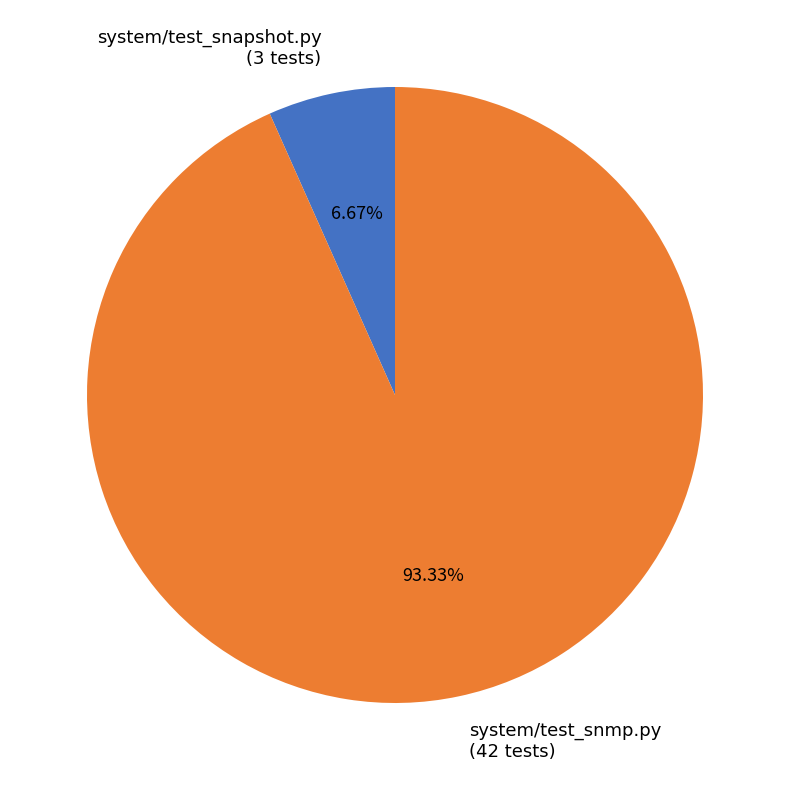

To the nearest percent, what is the difference between the system/test_snapshot.py and system/test_snmp.py slice percentages?

87%